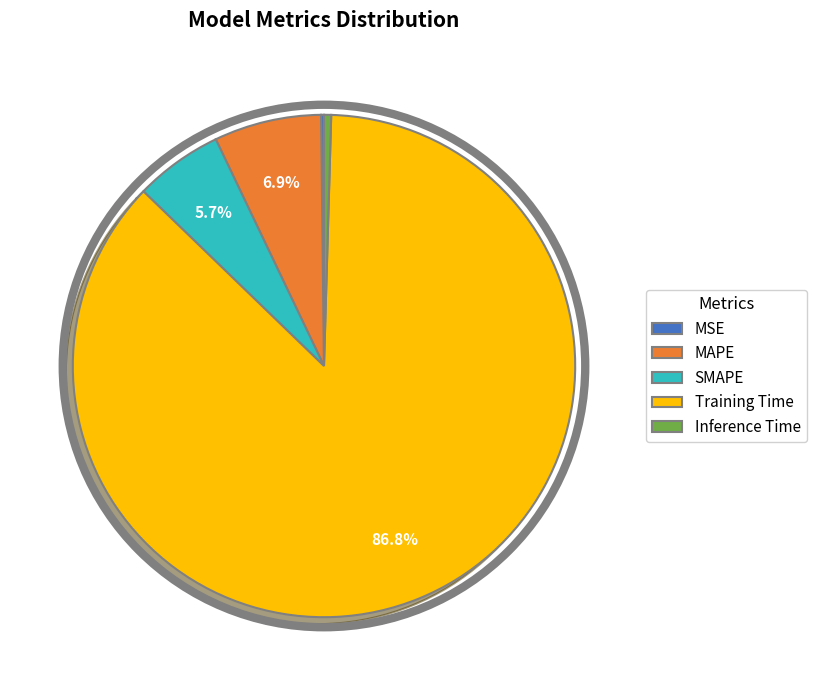

Is it true that MAPE is 7% of the pie?

True